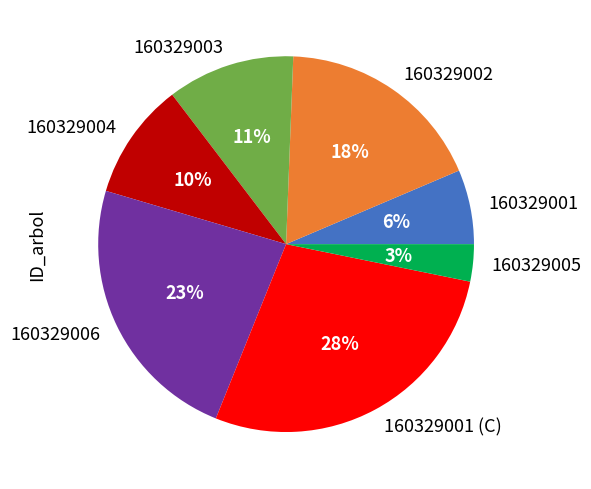

To the nearest percent, what portion does 160329004 represent?

10%